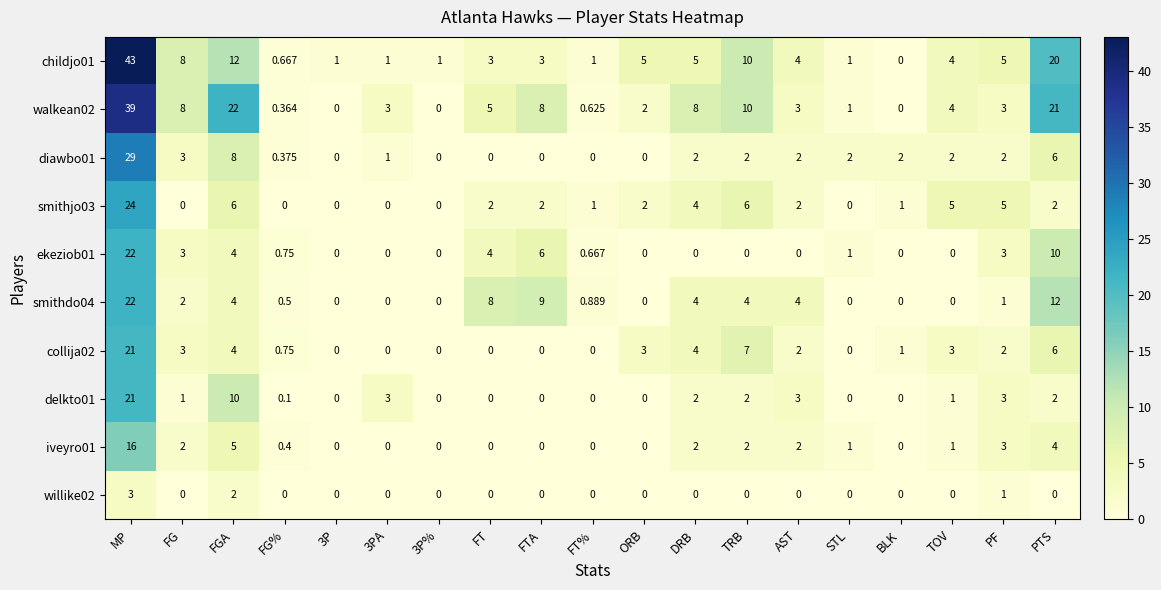

Which series changed the most between 3P% and FTA?

smithdo04